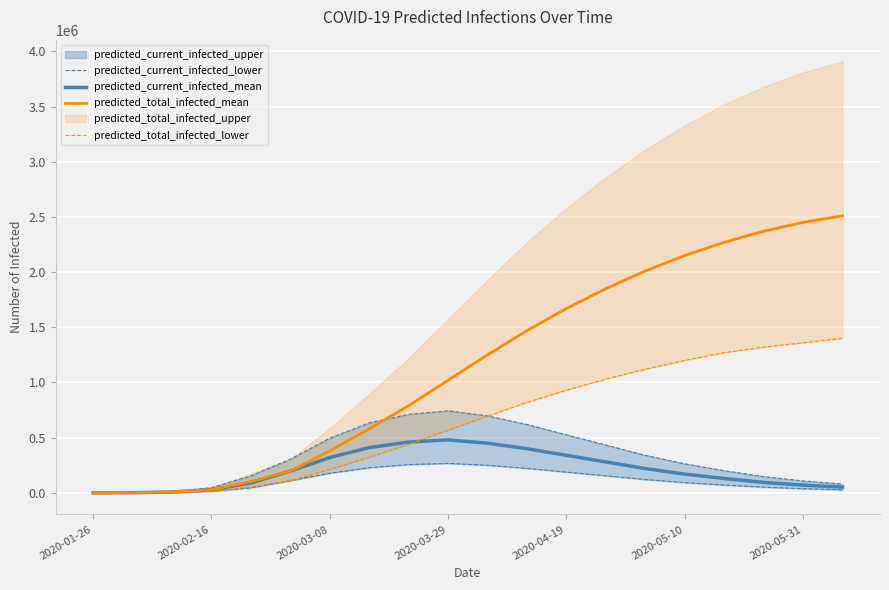

How many data points in predicted_current_infected_mean are above 197255?

9